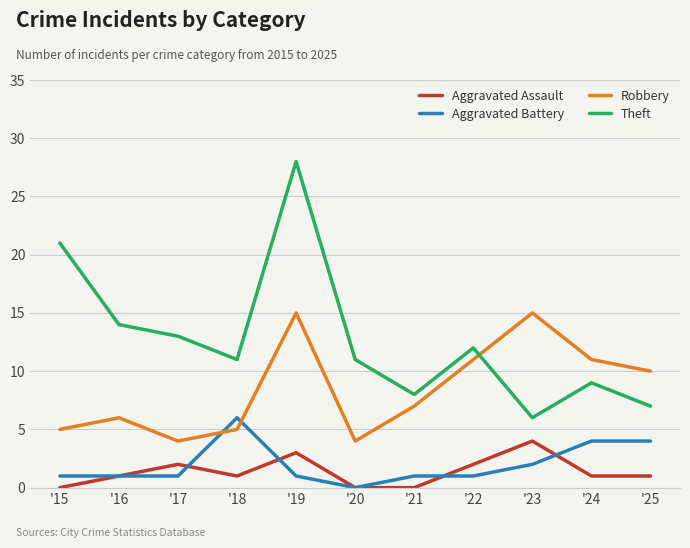

What is the value of the Robbery point at the 6th from the left?

4